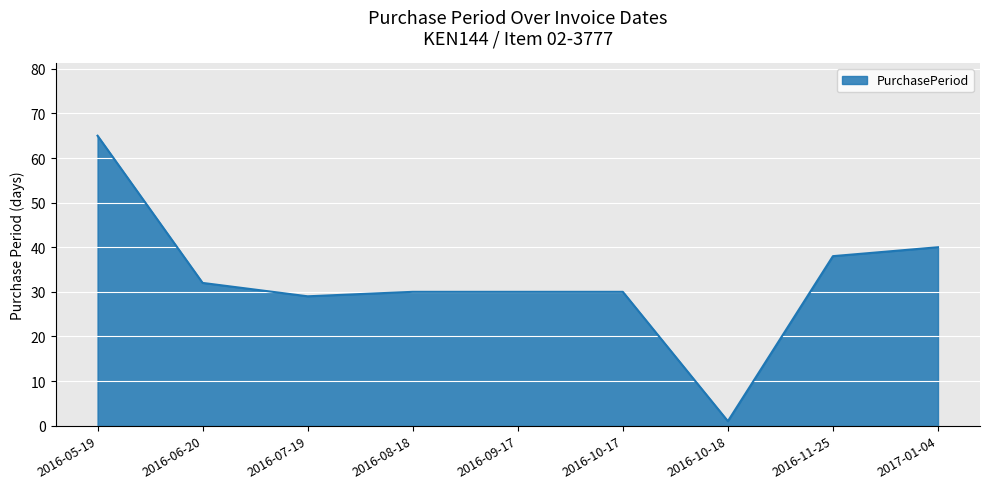

Is it true that the value at 2016-10-17 is 19?

False